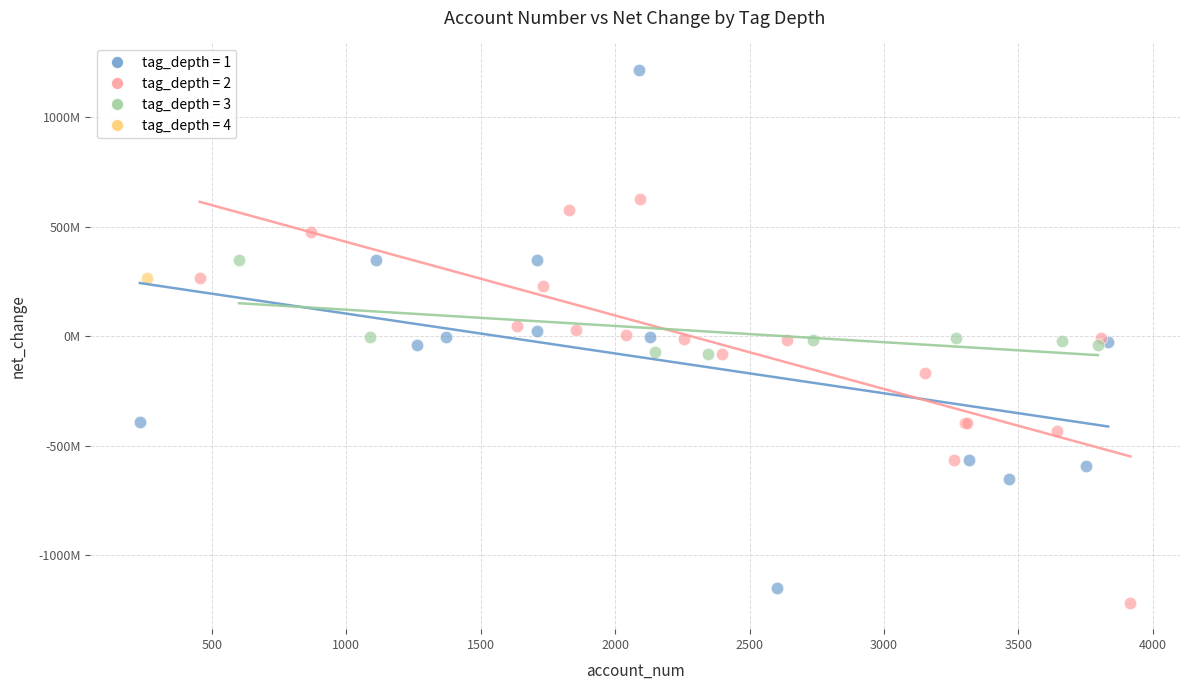

What are all the series names shown in the legend?

tag_depth = 1, tag_depth = 2, tag_depth = 3, tag_depth = 4